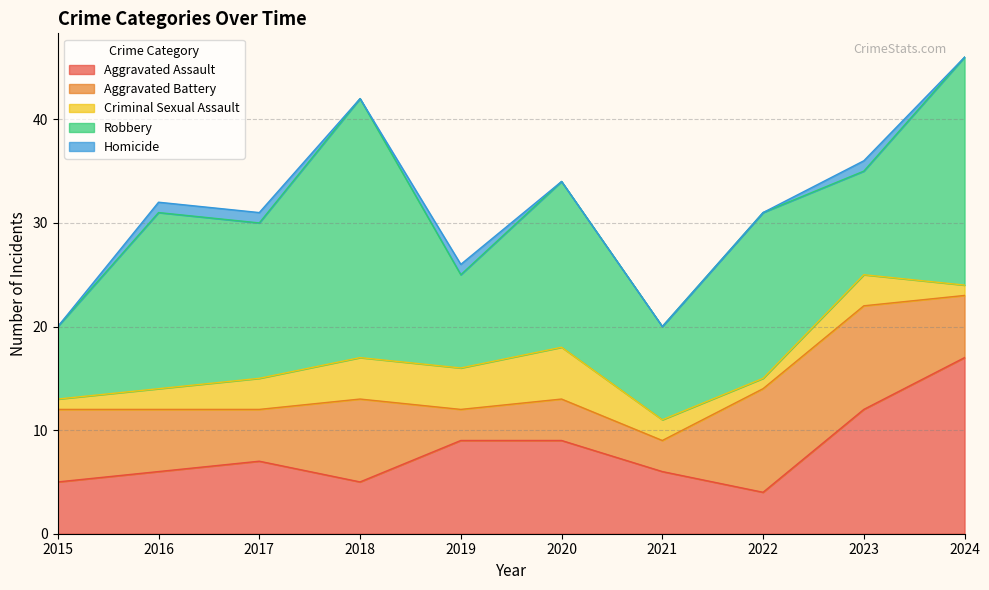

The value of Robbery at 2019 is 3. True or false?

False